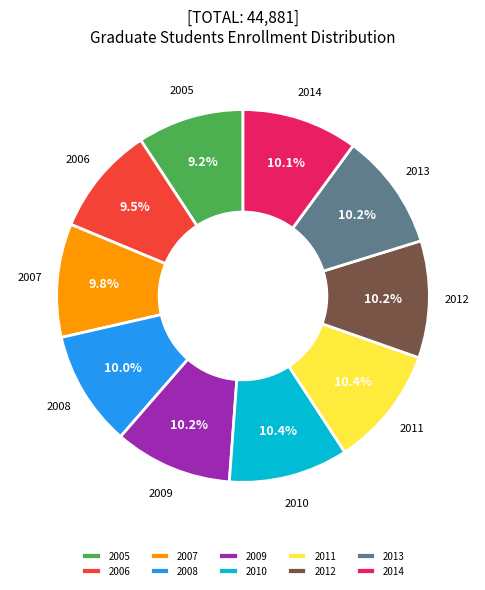

Is 2012 the majority of the pie?

No